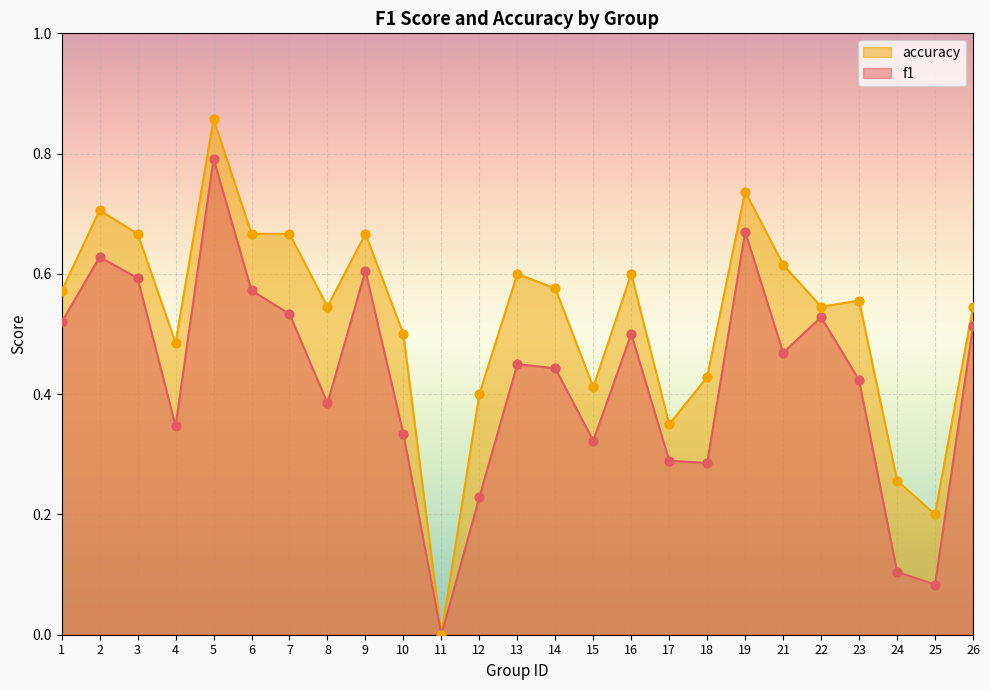

At how many categories does at least one series exceed 0?

24